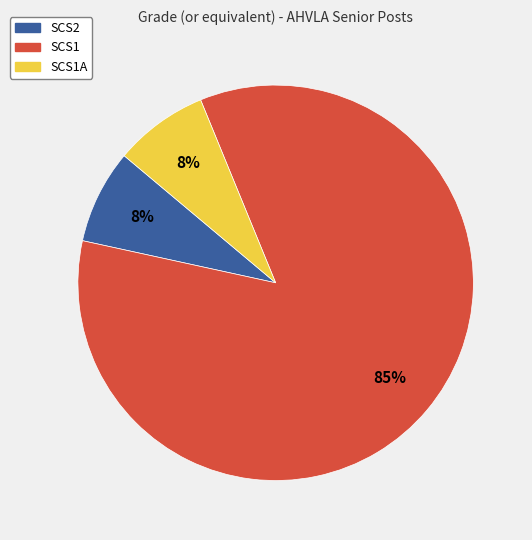

Is there any slice that represents more than half of the pie?

Yes